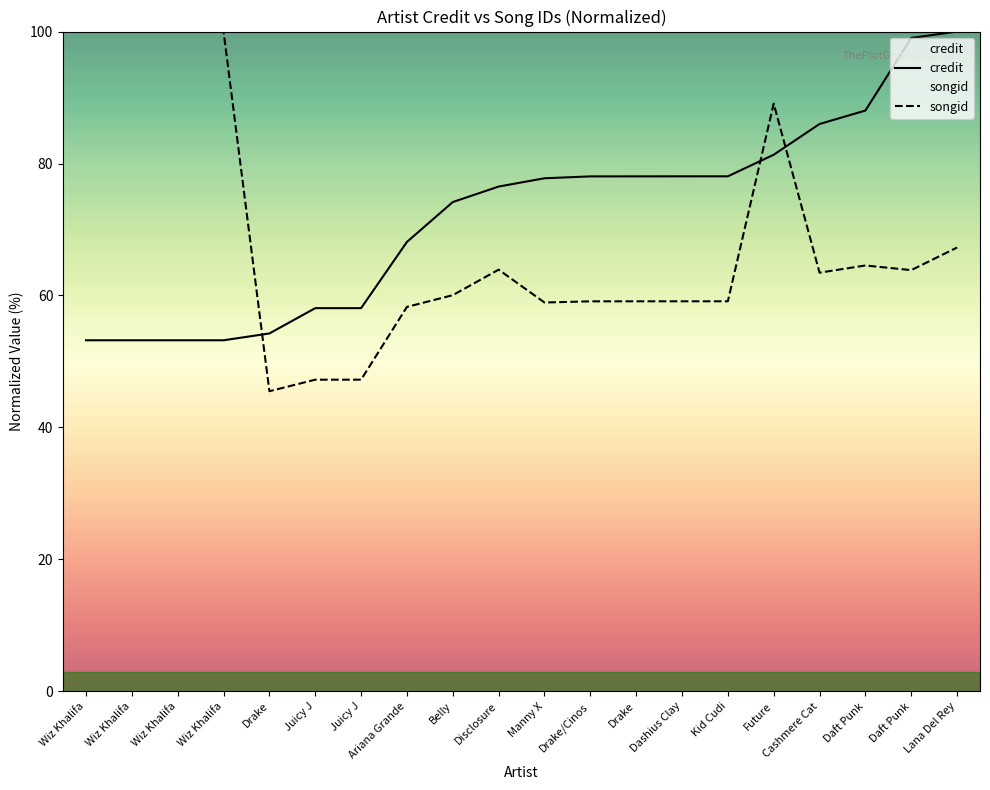

What are all the series names shown in the legend?

credit, songid